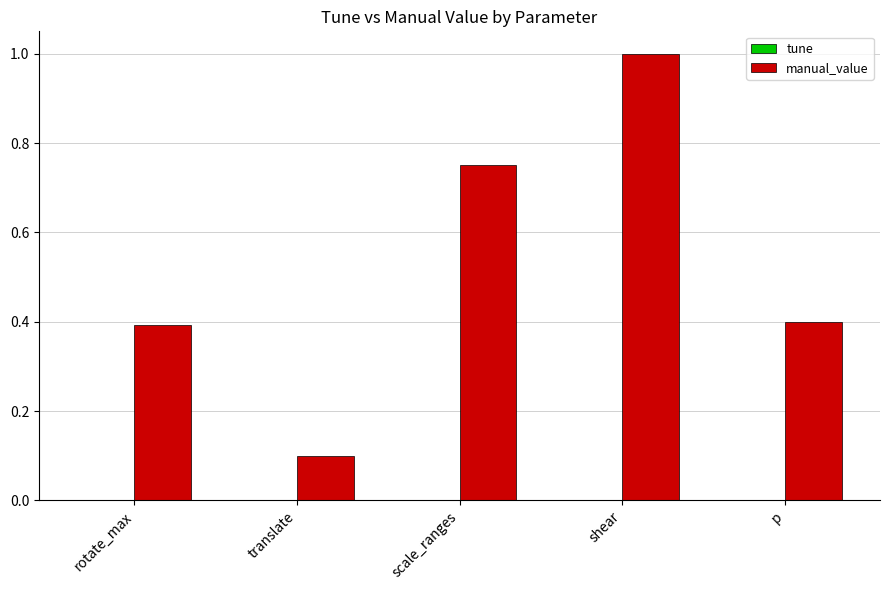

At which label is the value closest to 0?

translate